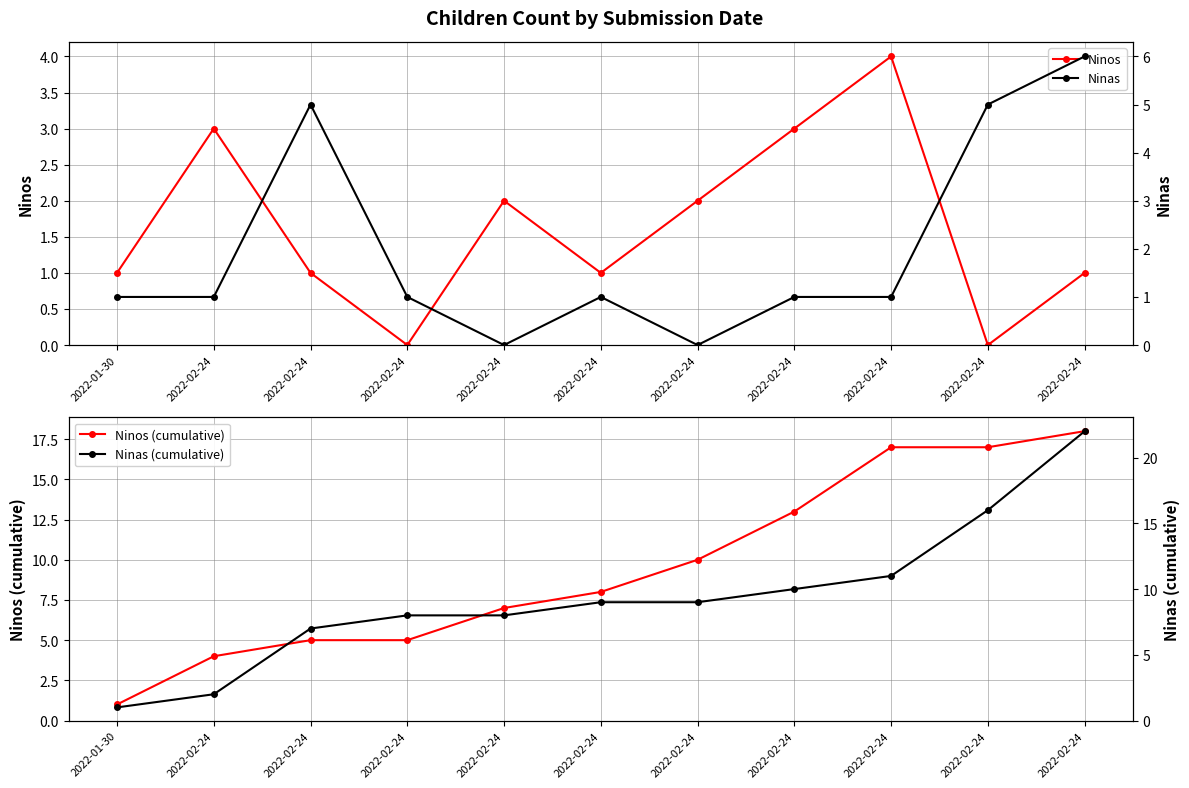

What is the sum of all Ninas values?

22